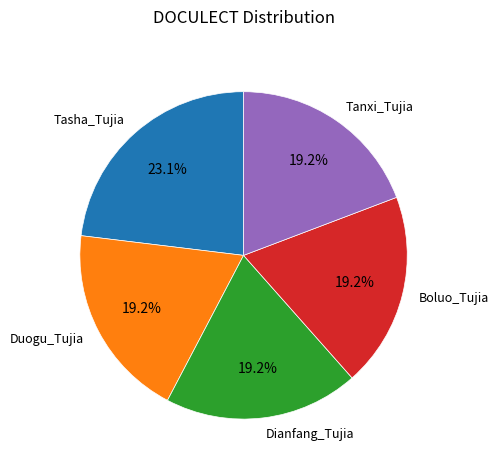

Is there a majority slice in this chart?

No